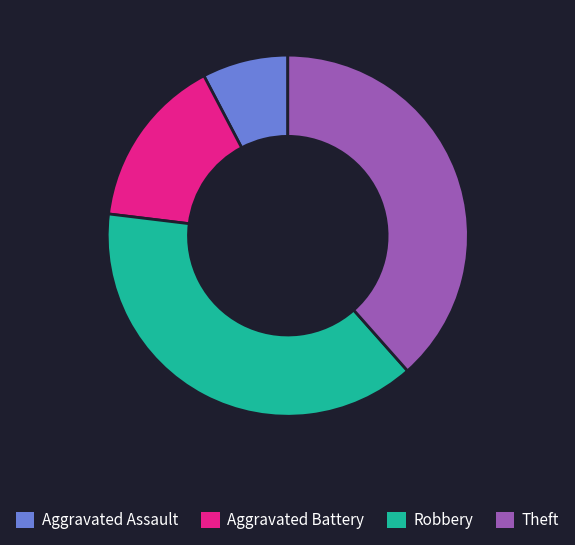

Which has a higher value, Aggravated Assault or Aggravated Battery?

Aggravated Battery